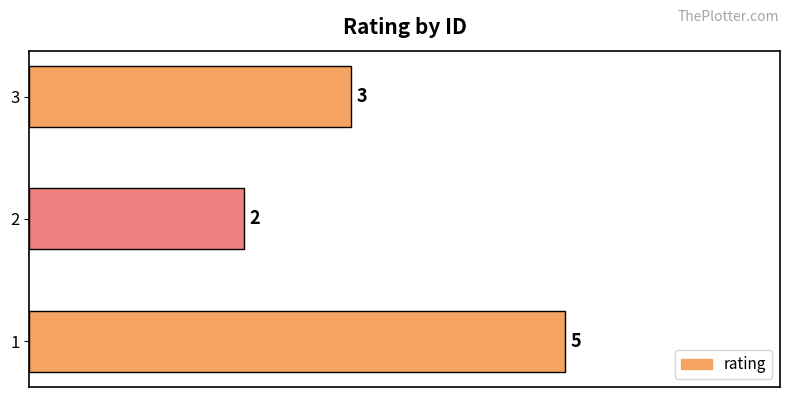

What is the minimum value shown in the chart?

2